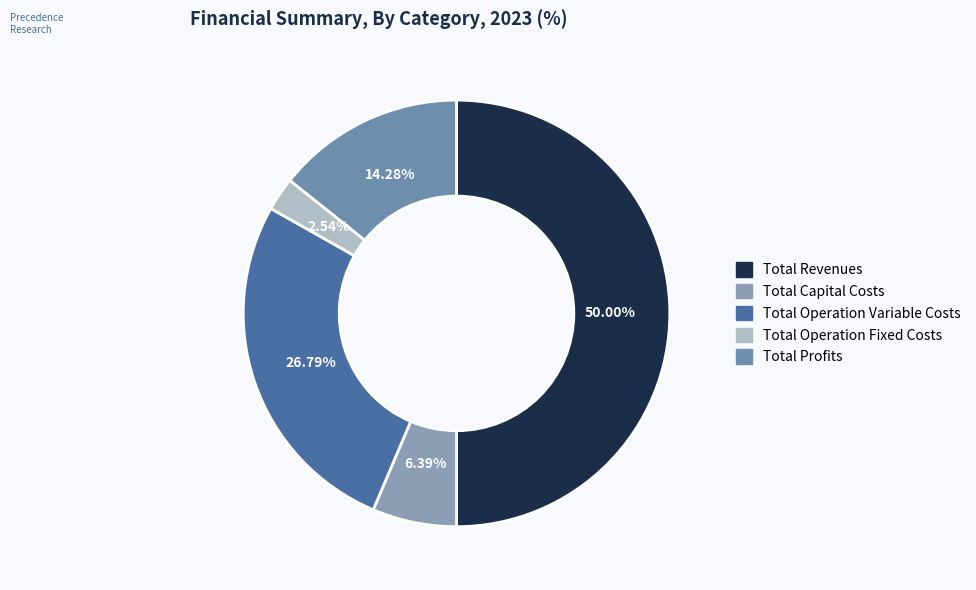

Rank the categories by value from lowest to highest.

Total Operation Fixed Costs, Total Capital Costs, Total Profits, Total Operation Variable Costs, Total Revenues